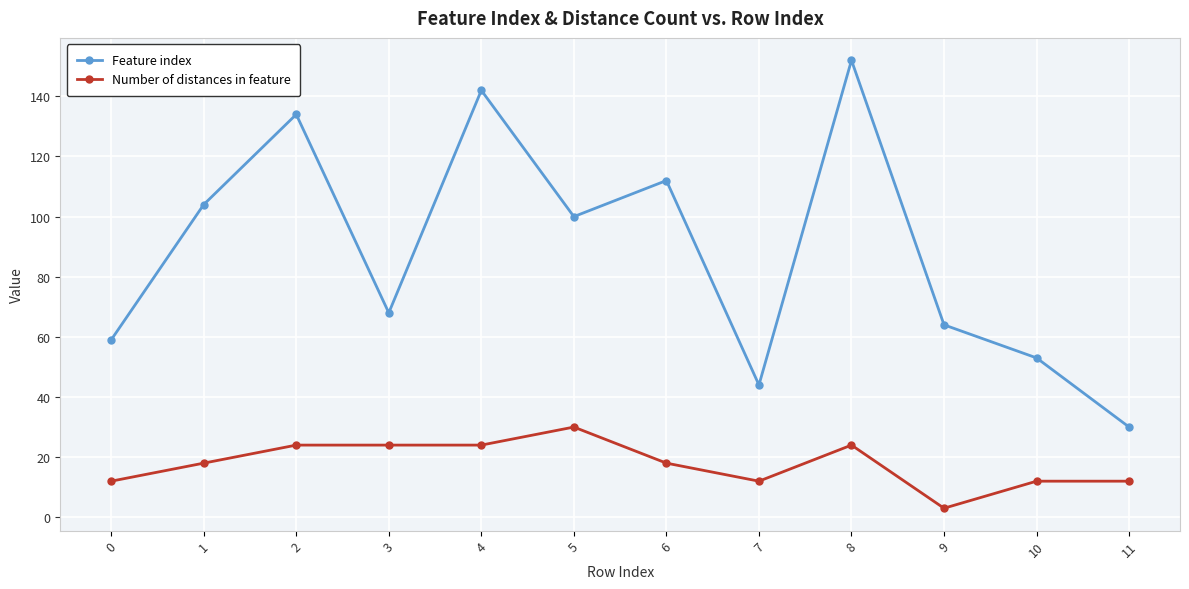

Does the chart have visible grid lines?

Yes